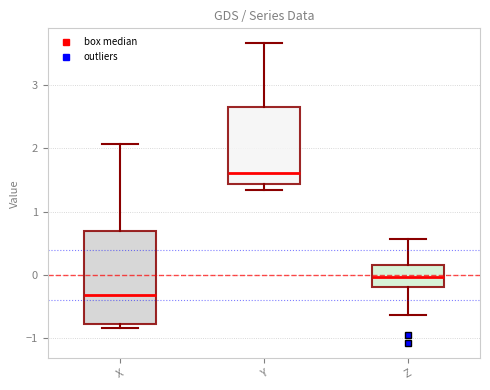

Which box is the tallest, from its lower edge to its upper edge?

X